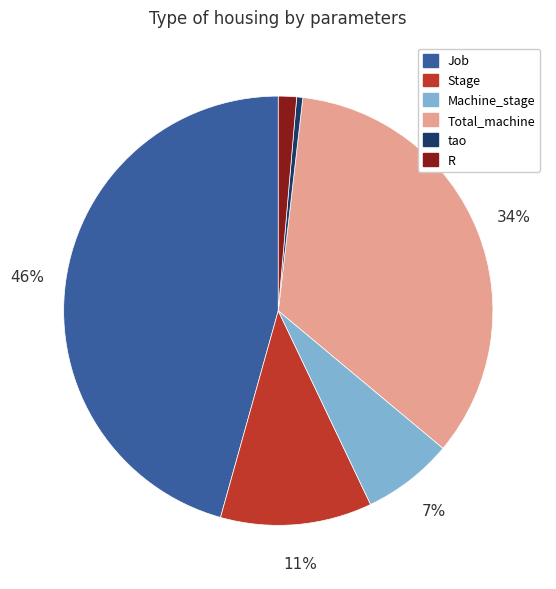

To the nearest percent, what percentage of the pie is Machine_stage?

7%